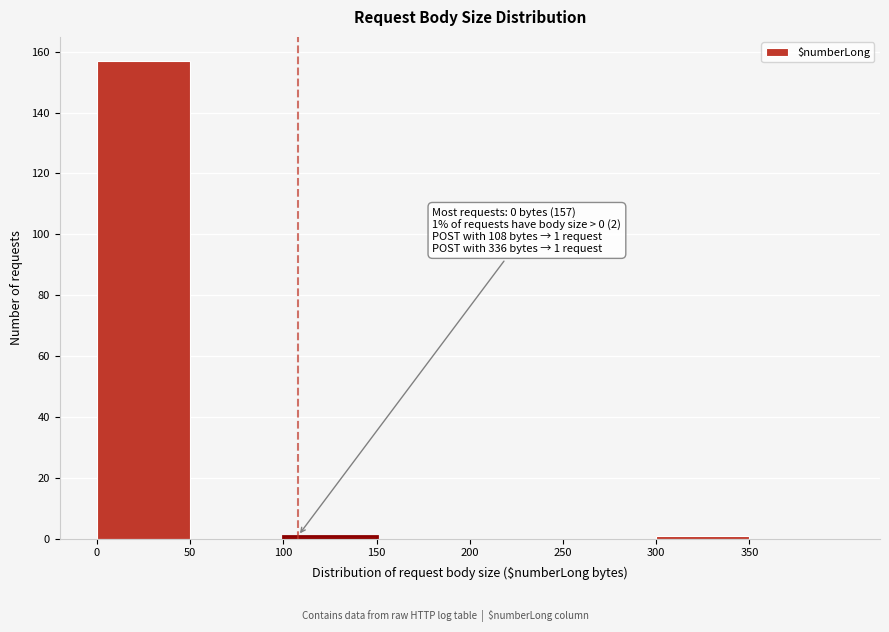

Which range on the x-axis has the tallest bar?

0 to 50